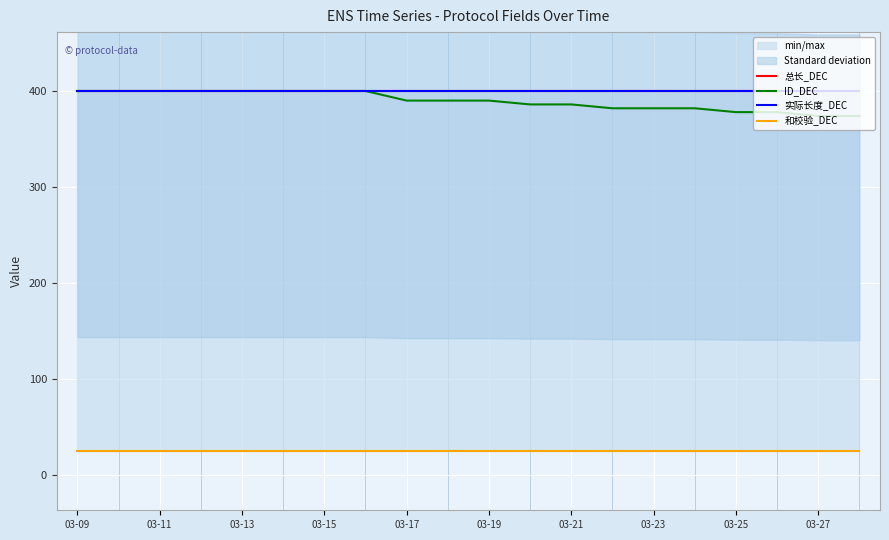

True or false: ID_DEC has more than 0 points higher than both neighbors.

False